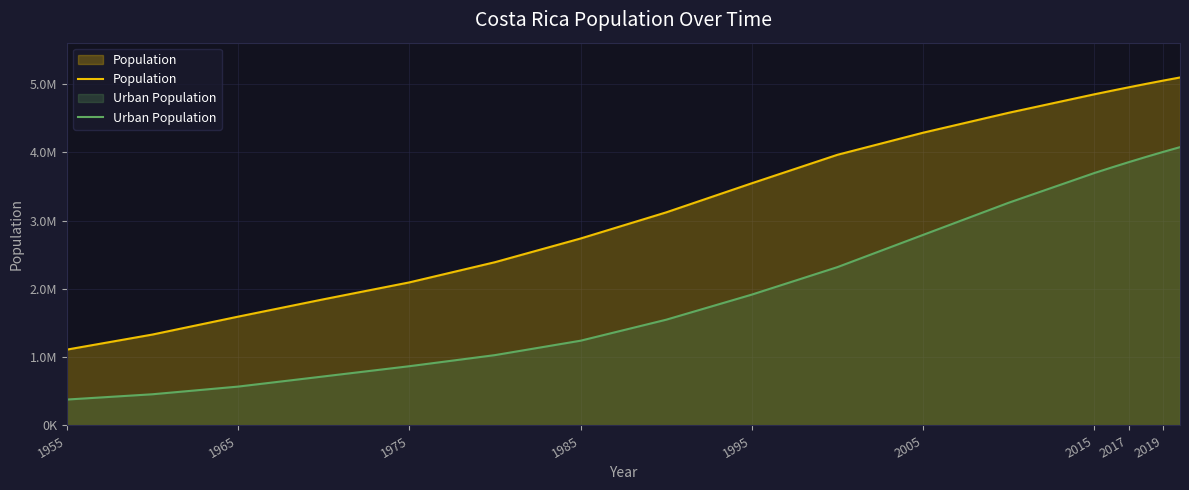

What is the maximum value for Population?

5094118